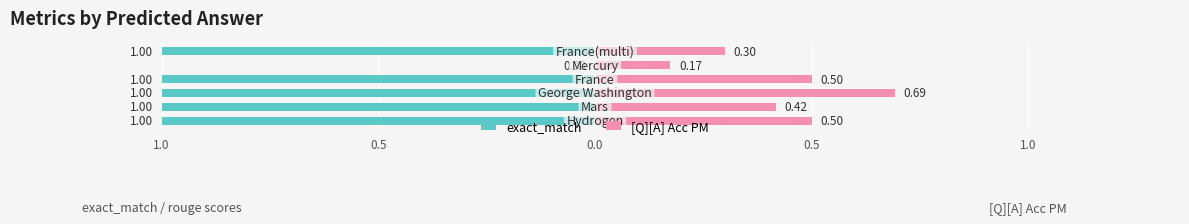

How many exact_match values are between -1 and 0?

6